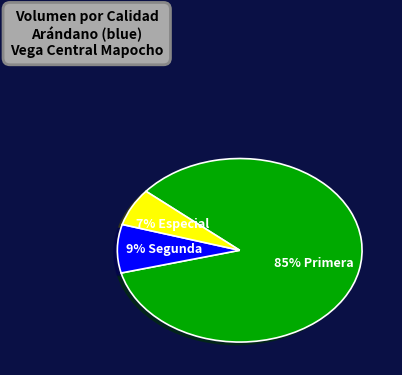

To the nearest percent, what is the average slice percentage?

33%